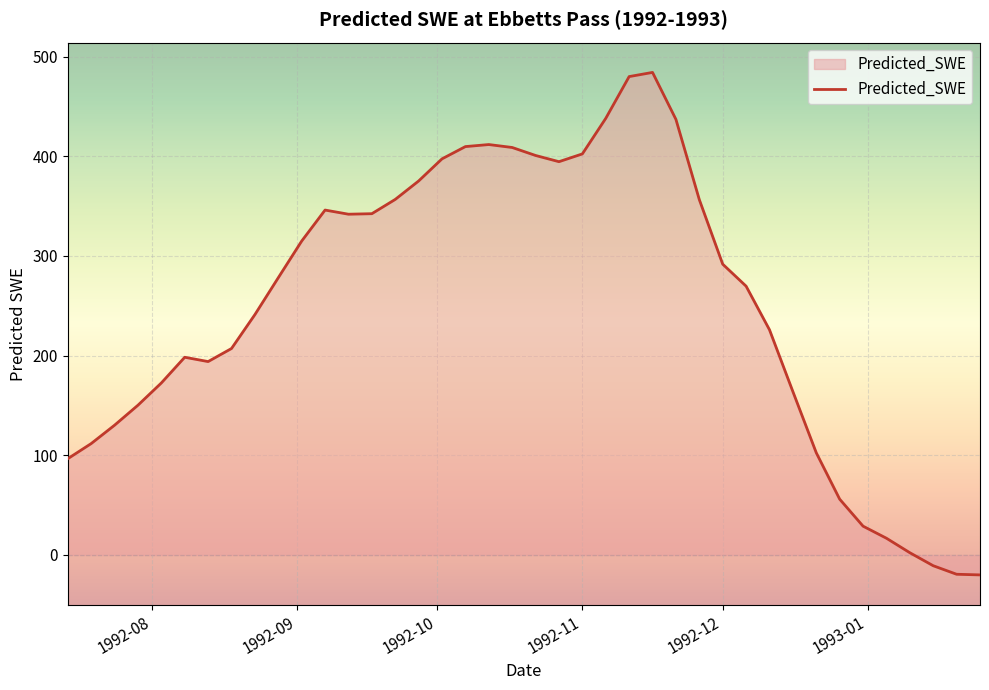

What is the minimum value shown in the chart?

-20.0